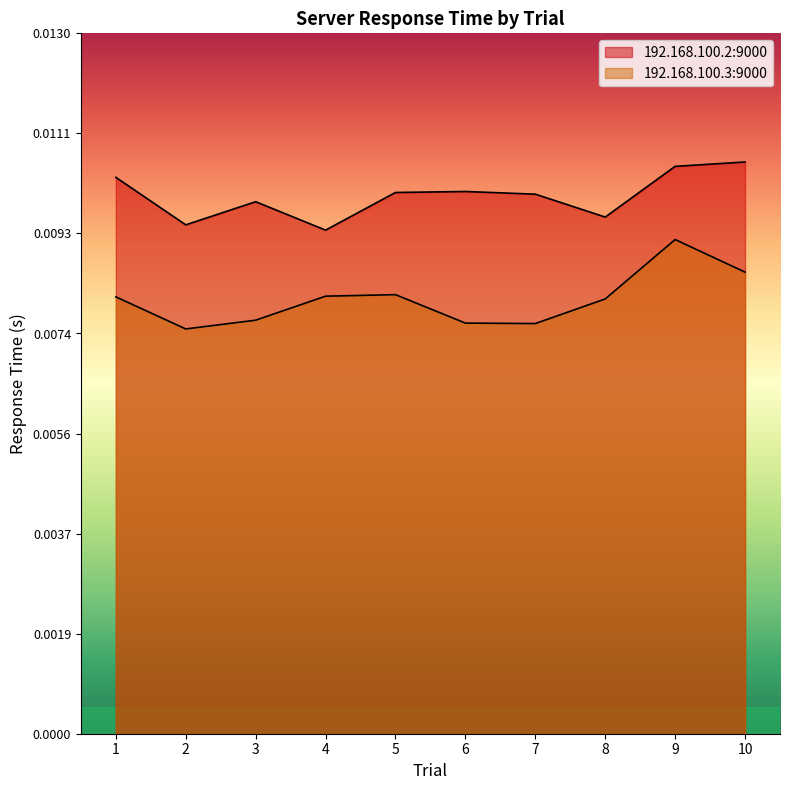

Reading left to right, list all the values displayed in this chart.

192.168.100.2:9000: 0.0	0.0	0.0	0.0	0.0	0.0	0.0	0.0	0.0	0.0
192.168.100.3:9000: 0.0	0.0	0.0	0.0	0.0	0.0	0.0	0.0	0.0	0.0